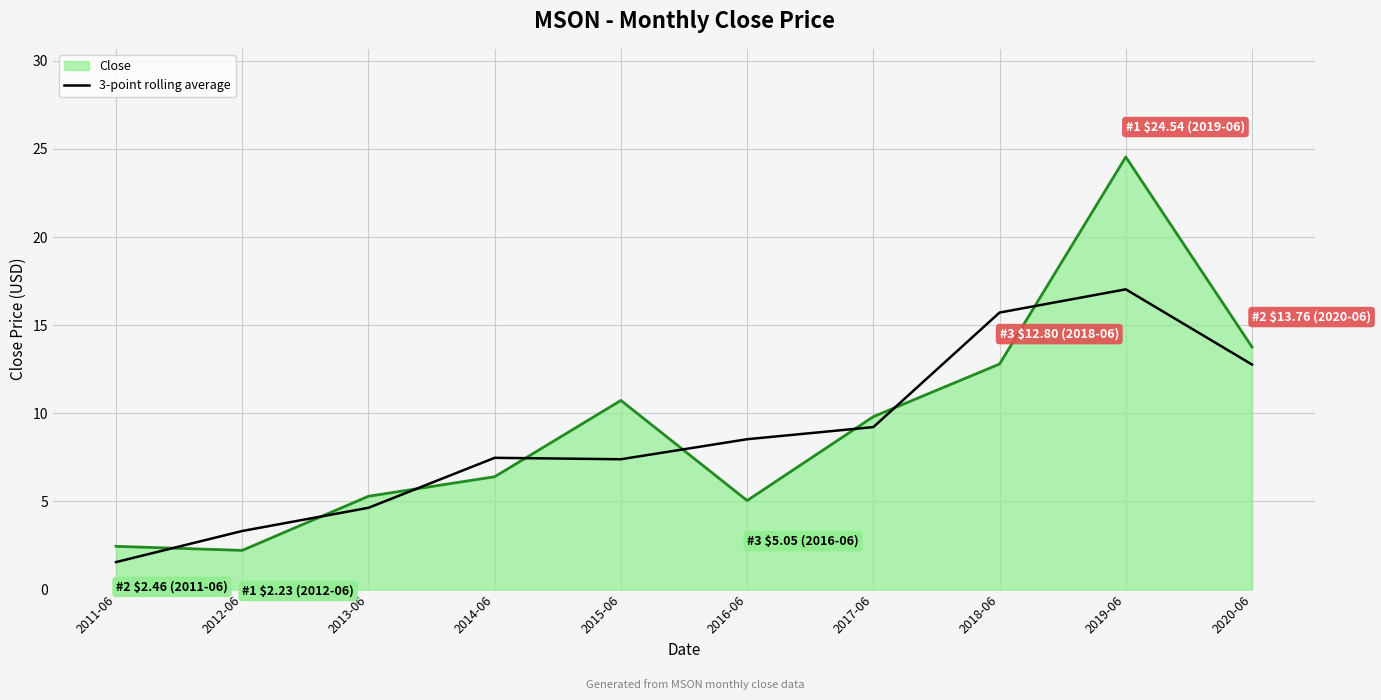

Which category has the highest value across all series?

2019-06